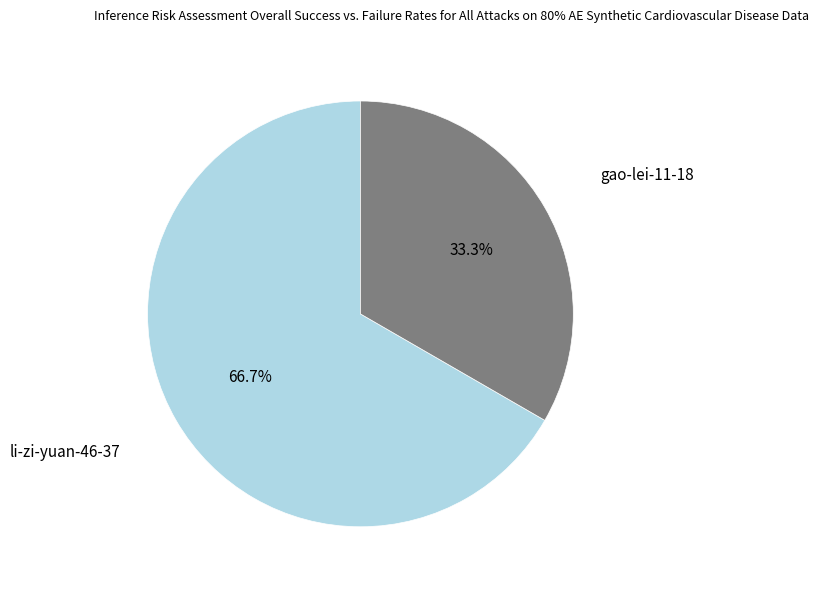

Rank the categories by value from lowest to highest.

gao-lei-11-18, li-zi-yuan-46-37